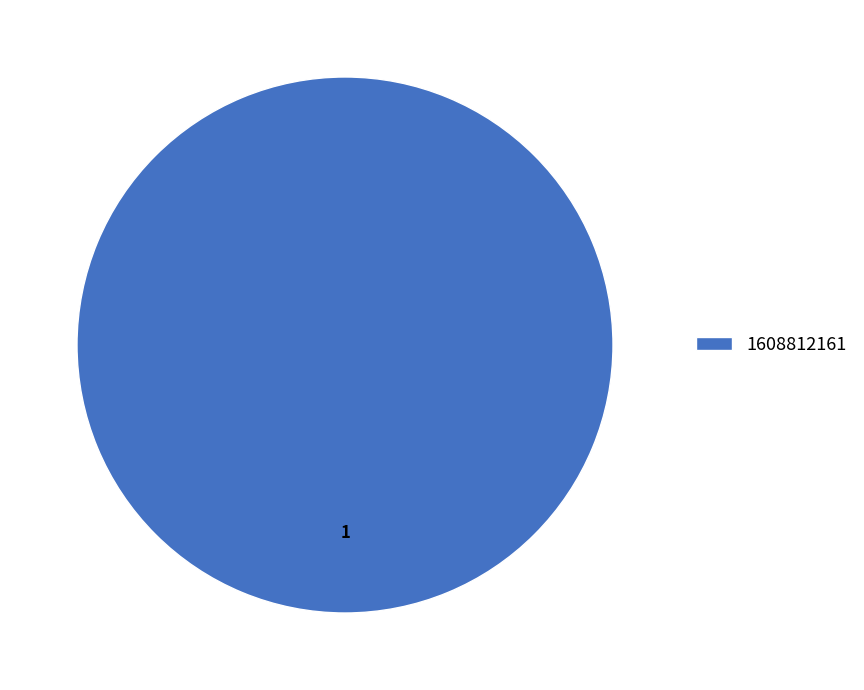

The 1608812161 slice represents 86% of the pie. True or false?

False